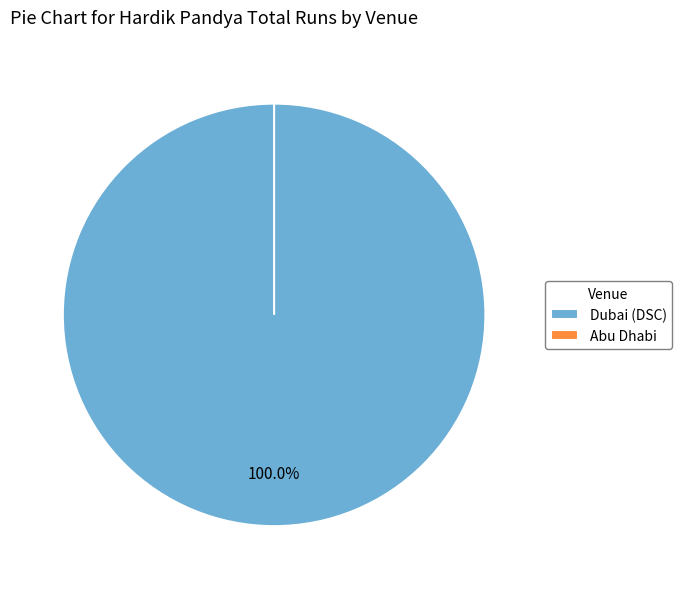

Rank the categories by value from highest to lowest.

Dubai (DSC), Abu Dhabi